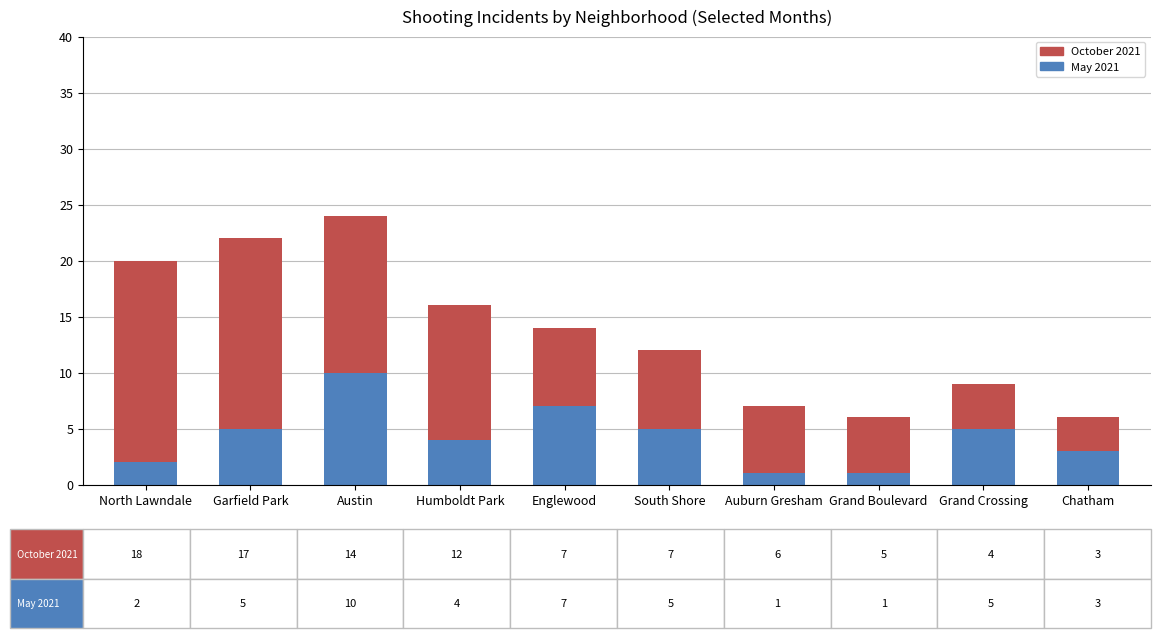

What is the average value of the May 2021 series?

4